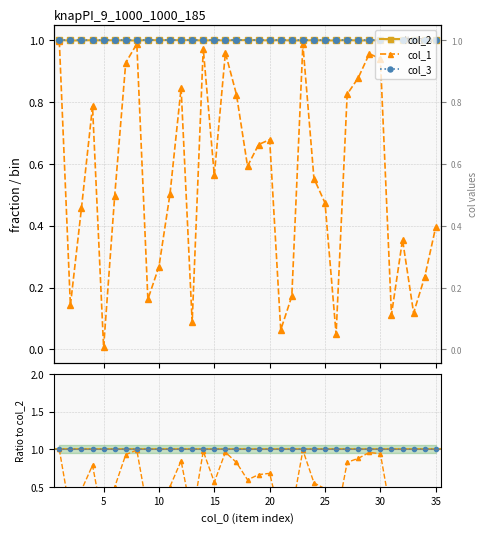

True or false: col_1 has a value of 1.0 at 15.

False